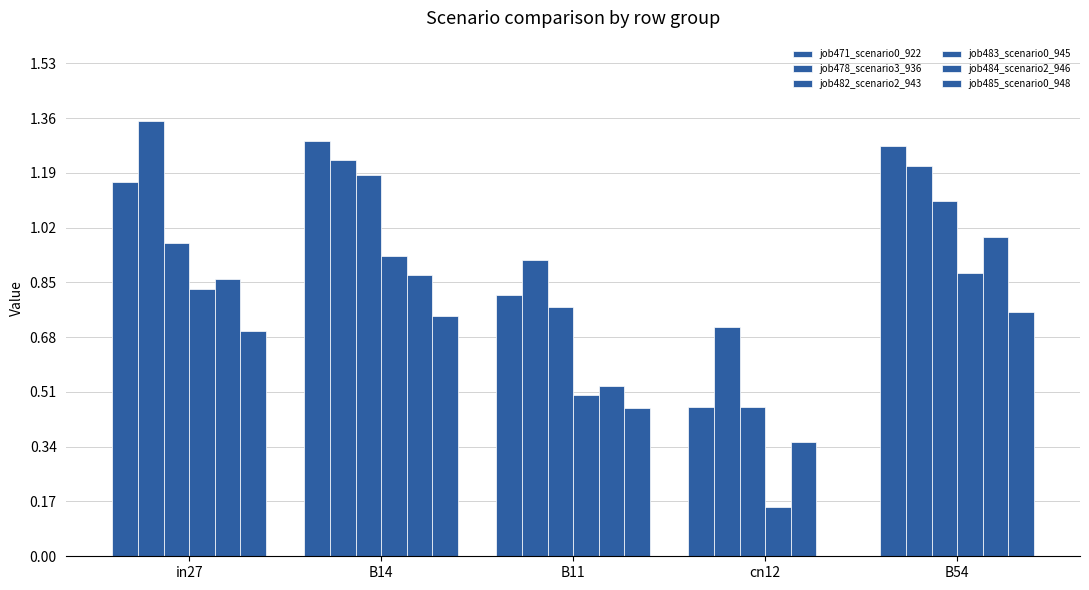

Is it true that job471_scenario0_922 equals 1.2 at in27?

True